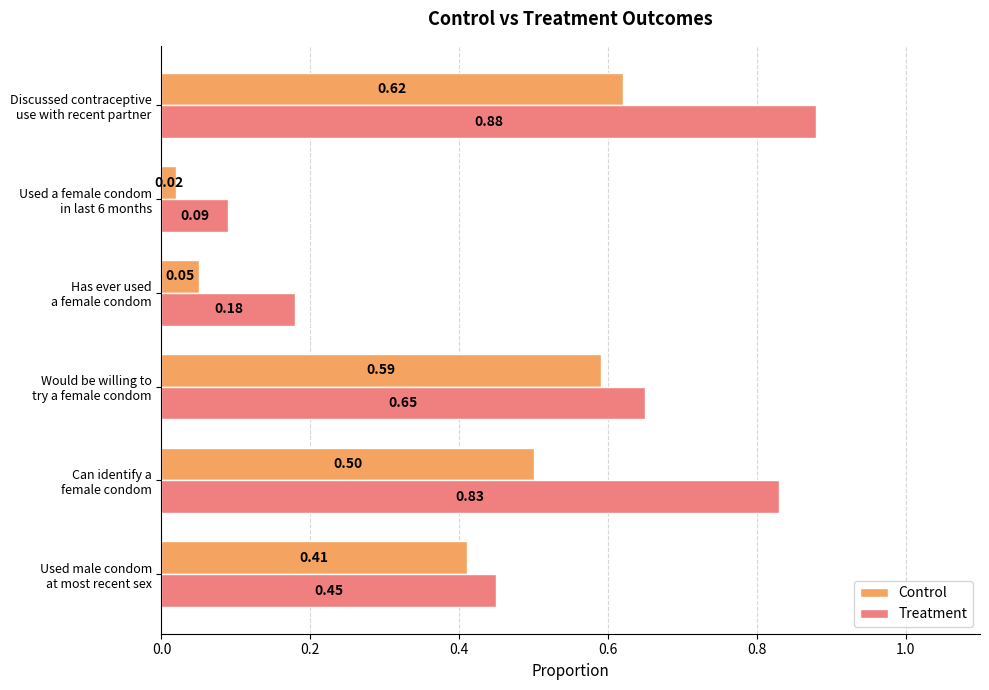

What is the sum of all Control values?

2.2